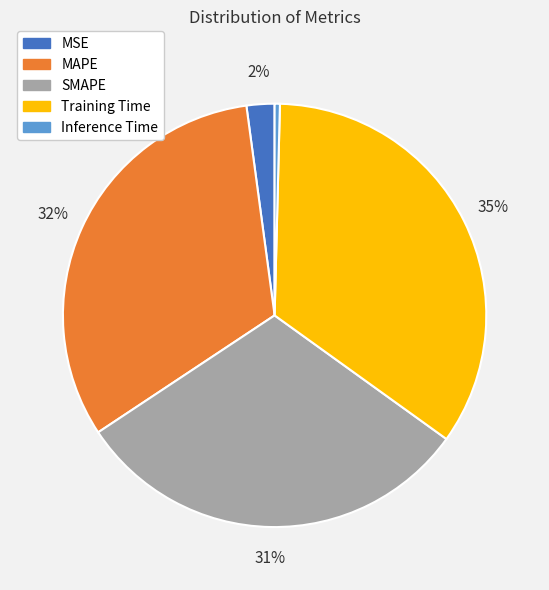

What is the largest slice in the pie chart?

Training Time